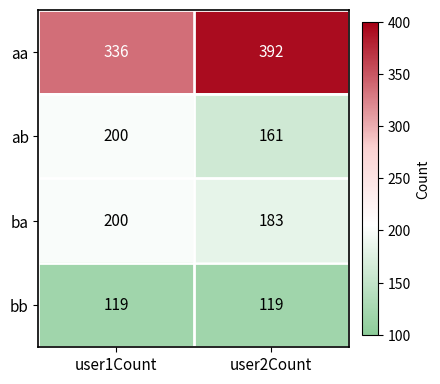

At how many categories does at least one series exceed 277?

2